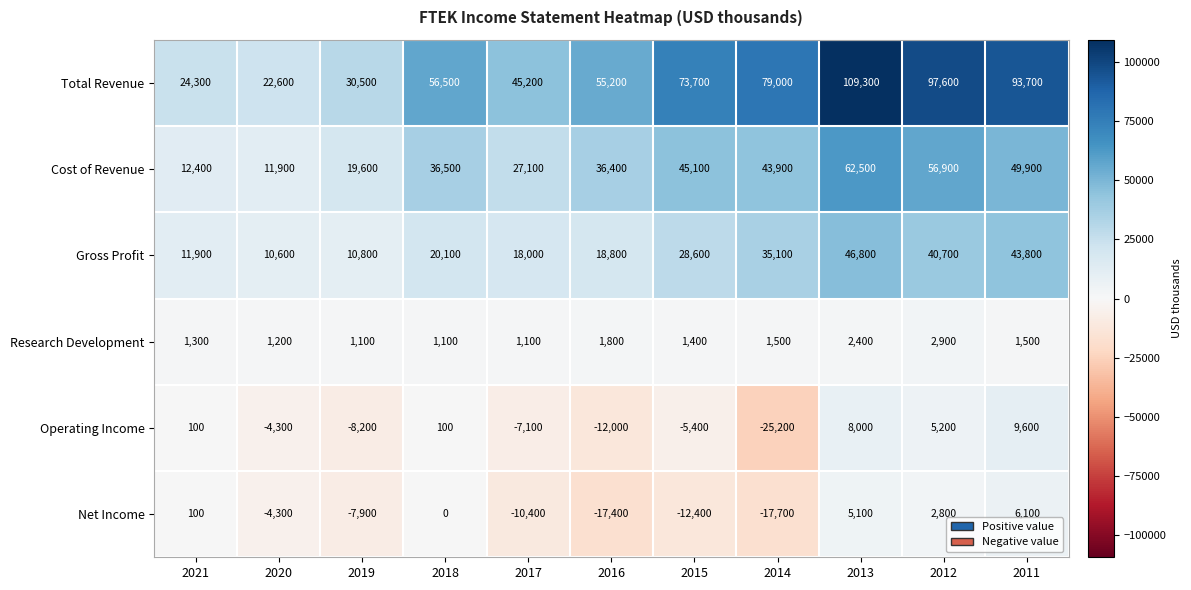

What is the sum of all Net Income values?

-56000